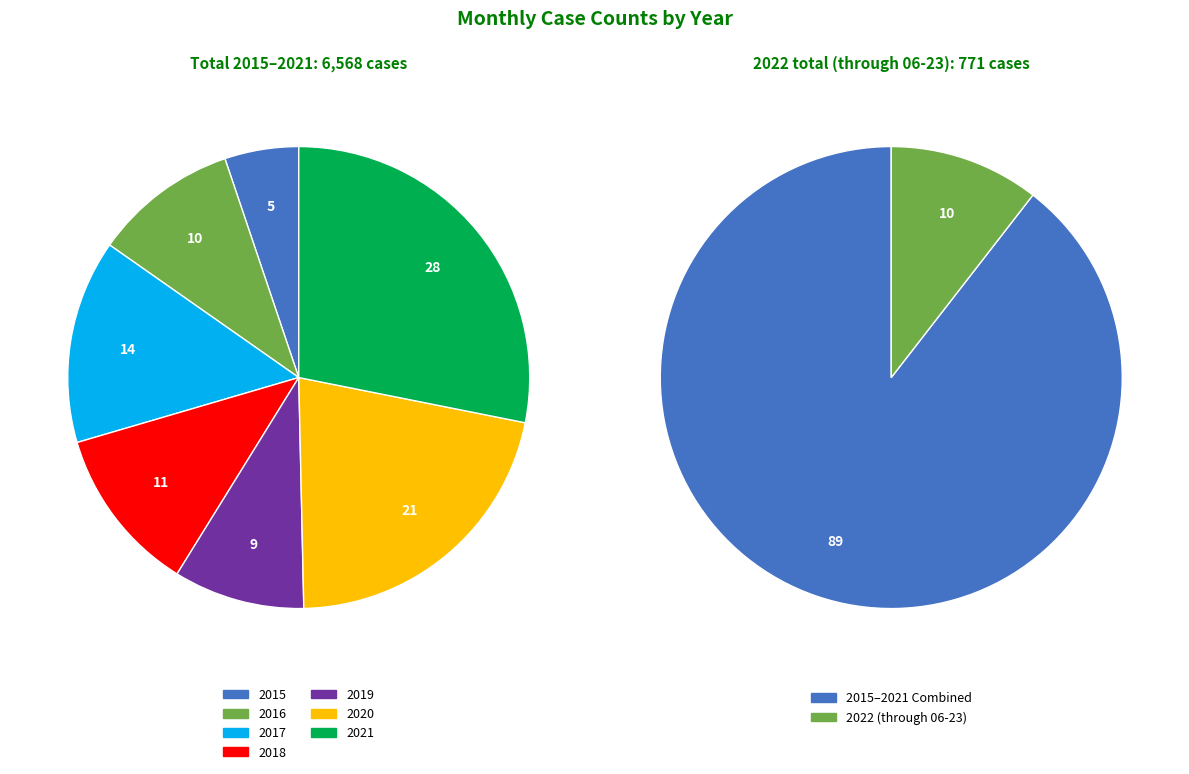

What is the smallest slice in the pie chart?

2015